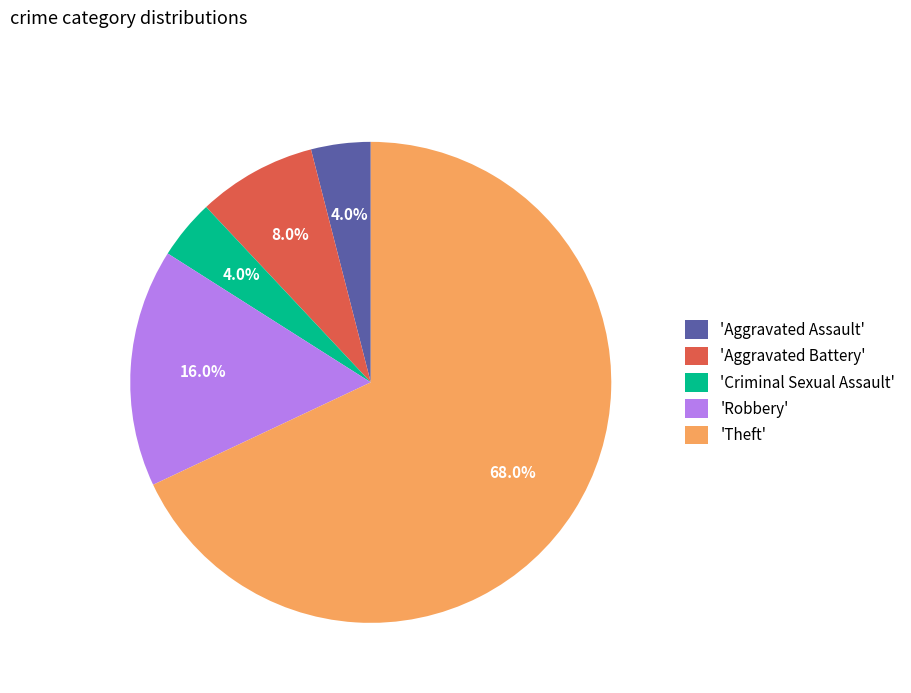

How many slices are in this pie chart?

5